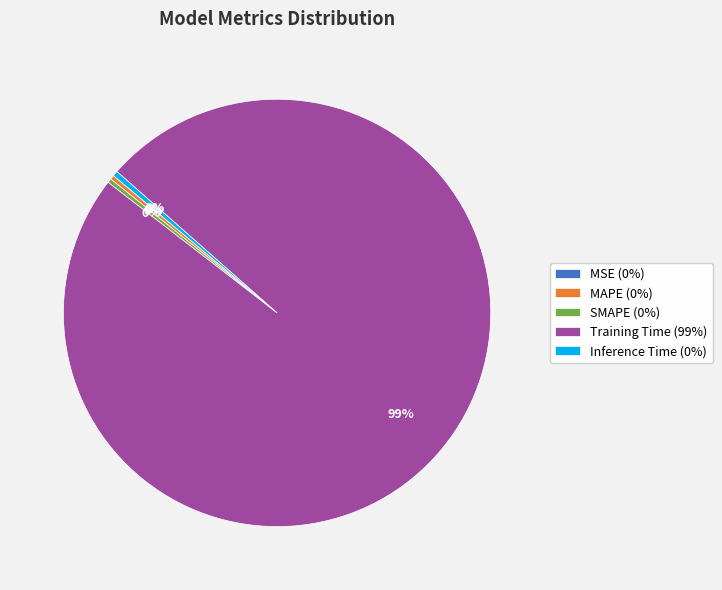

Is Training Time the majority of the pie?

Yes